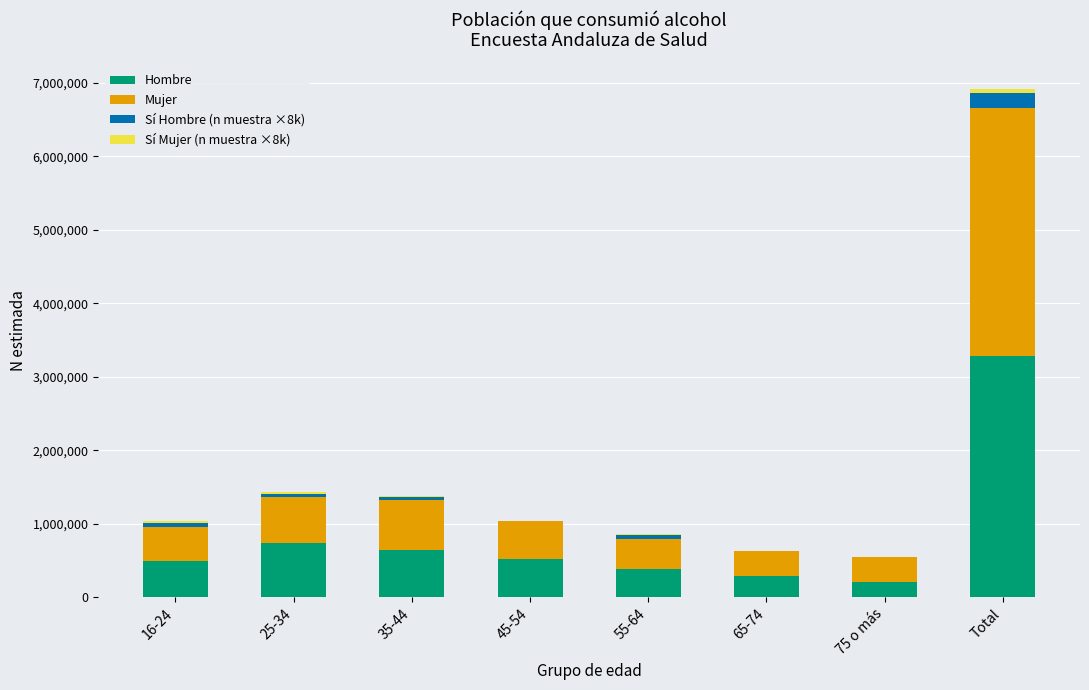

How many distinct data groups are displayed?

4